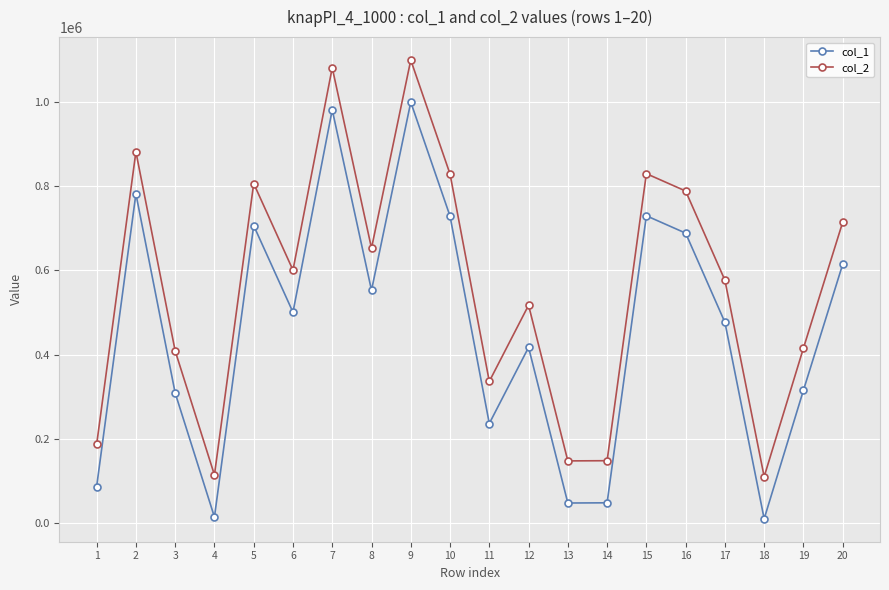

At which category does col_2 reach its first local valley?

4